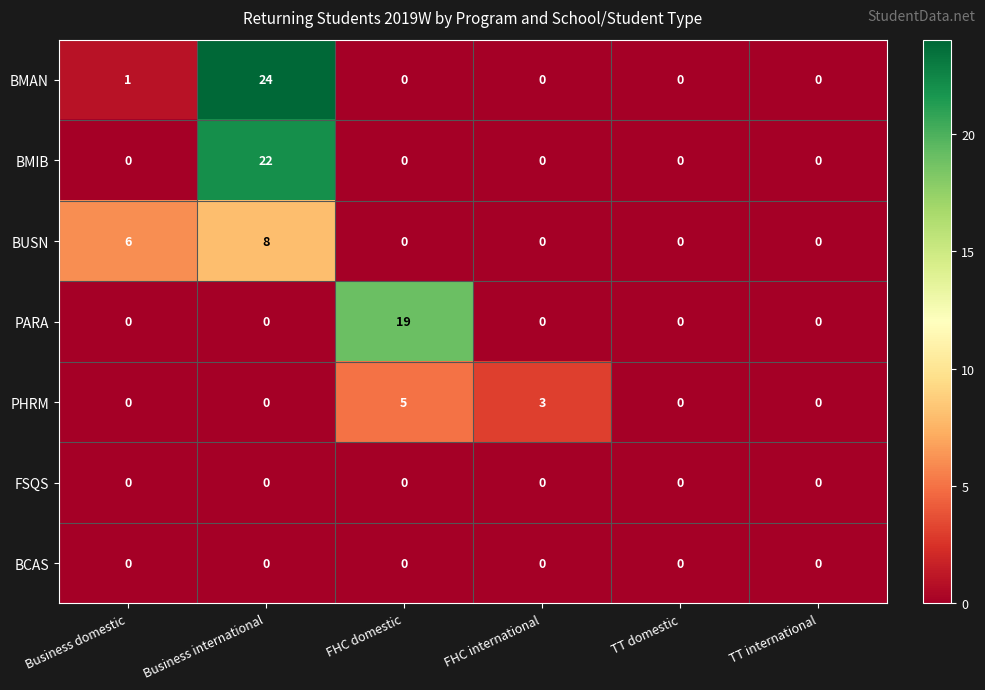

What is the difference between the highest and lowest values at FHC international?

3